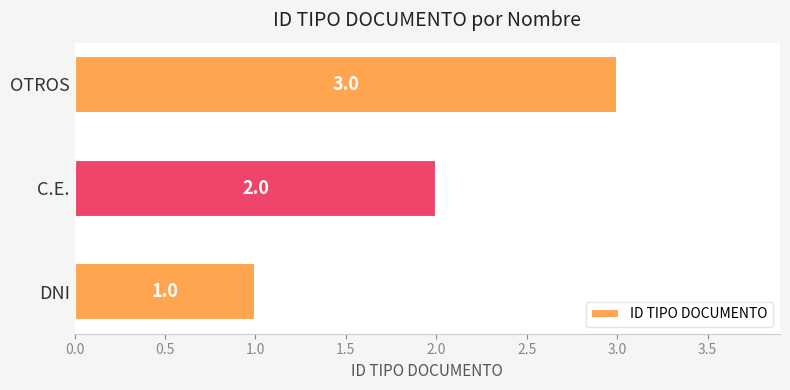

List the labels in order of value, largest first.

OTROS, C.E., DNI